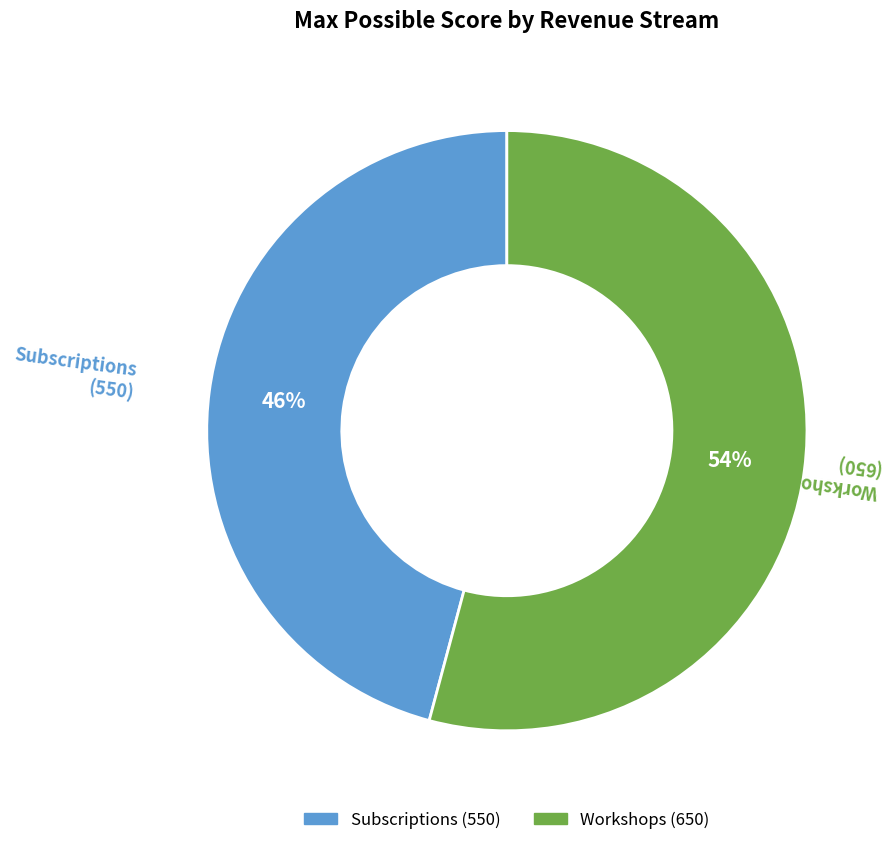

How many segments does this pie chart have?

2